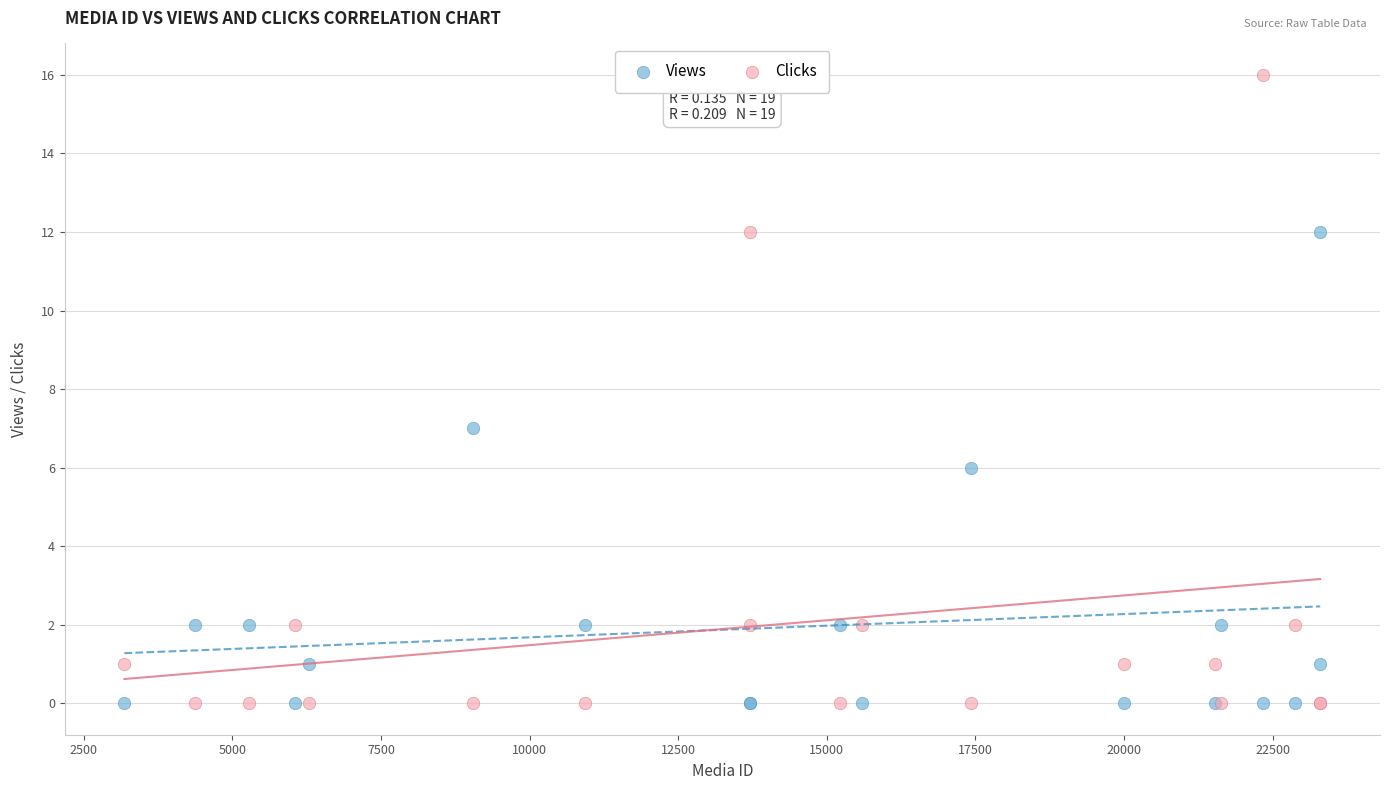

Which series has the largest Y range (max minus min)?

Clicks